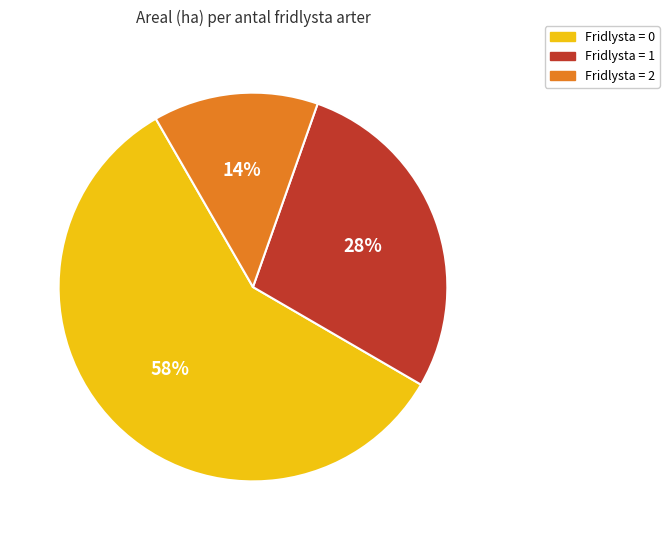

Is Fridlysta = 1 the majority of the pie?

No